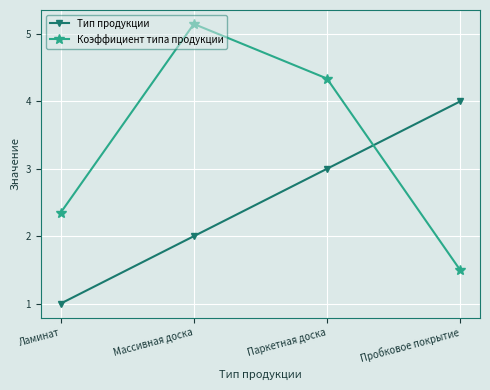

Rank the series at Ламинат from highest to lowest value.

Коэффициент типа продукции, Тип продукции